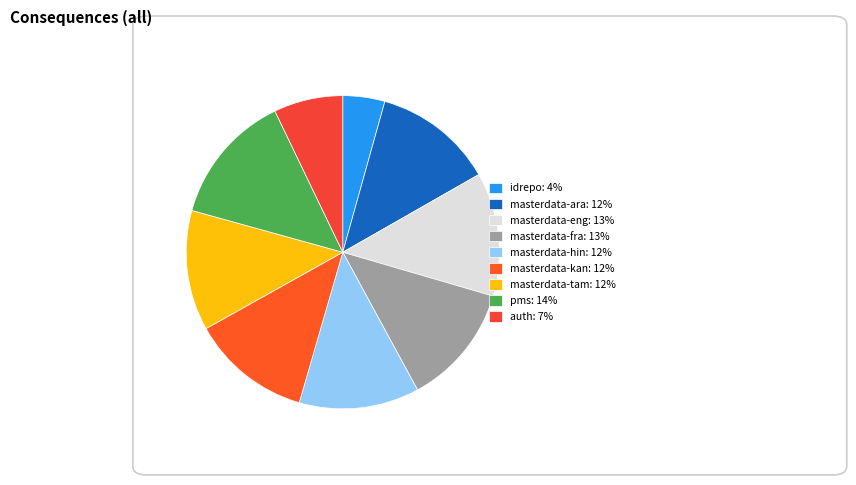

How many segments does this pie chart have?

9